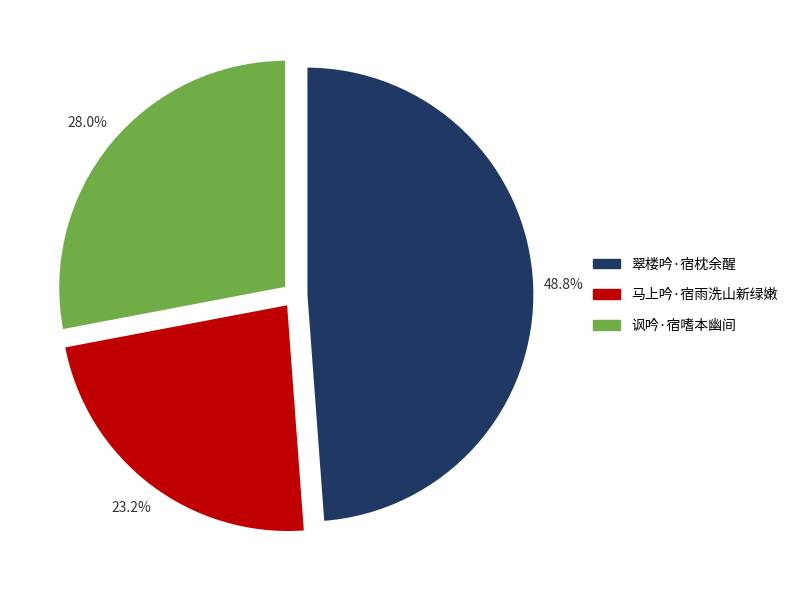

What is the total percentage of 翠楼吟·宿枕余醒 and 讽吟·宿嗜本幽间?

76.8%